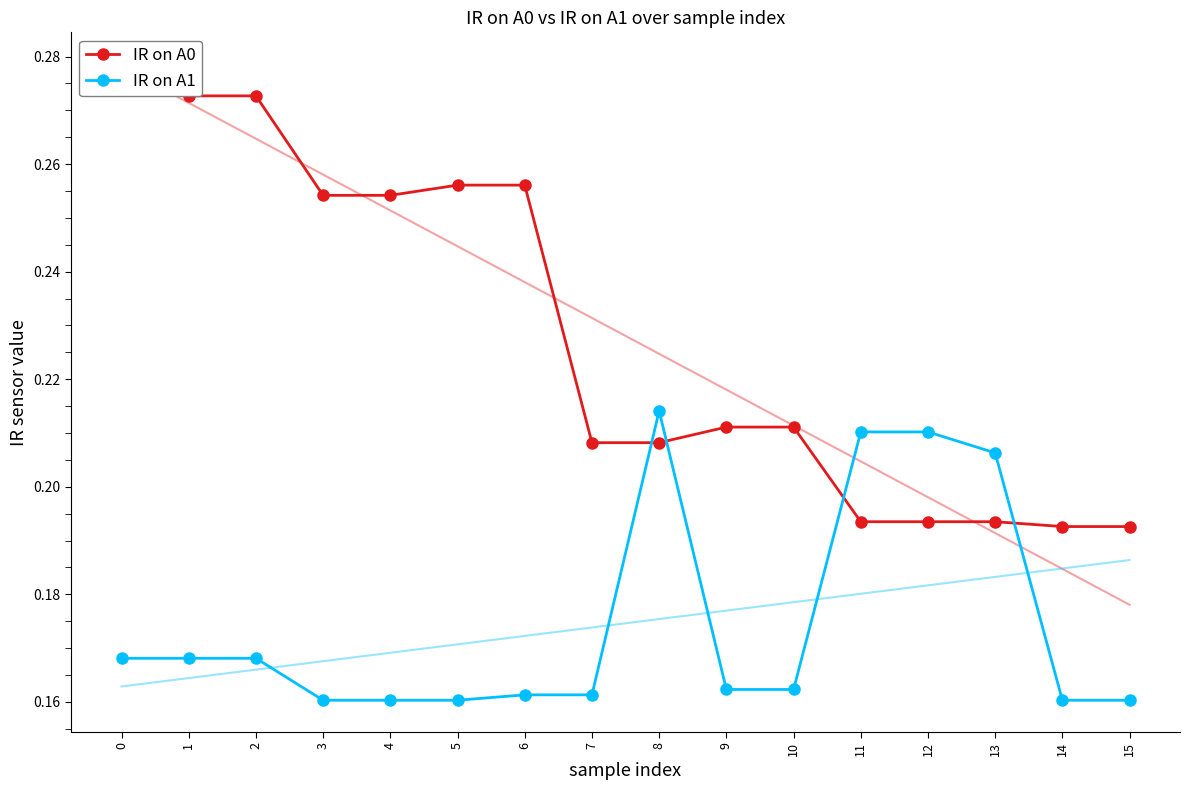

What is the value of the IR on A1 point at the 13th from the left?

0.2